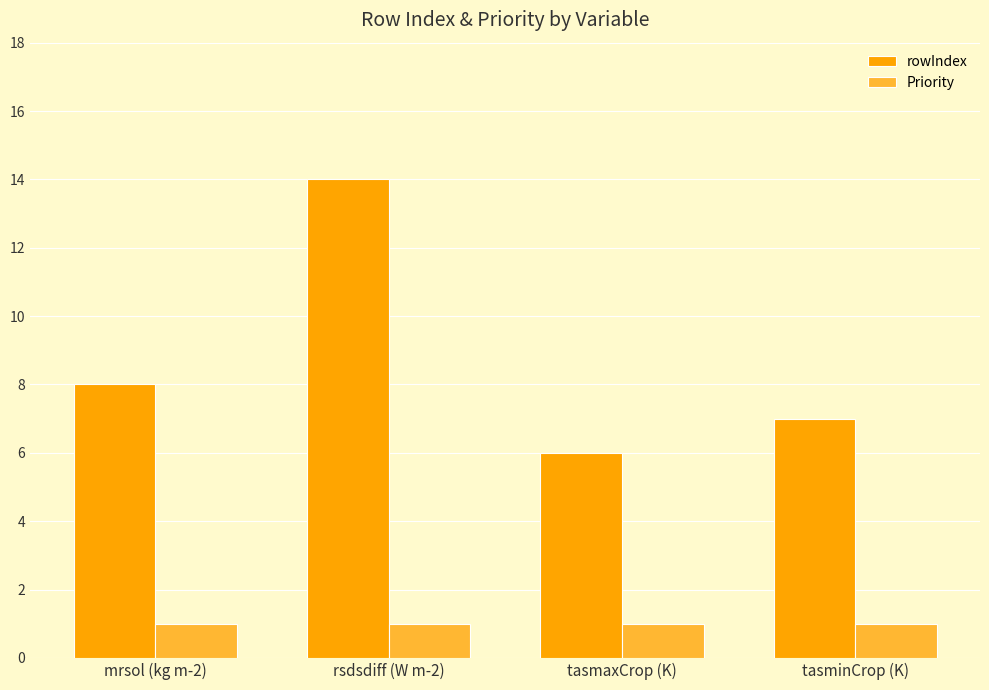

Which series has the largest total across all categories?

rowIndex